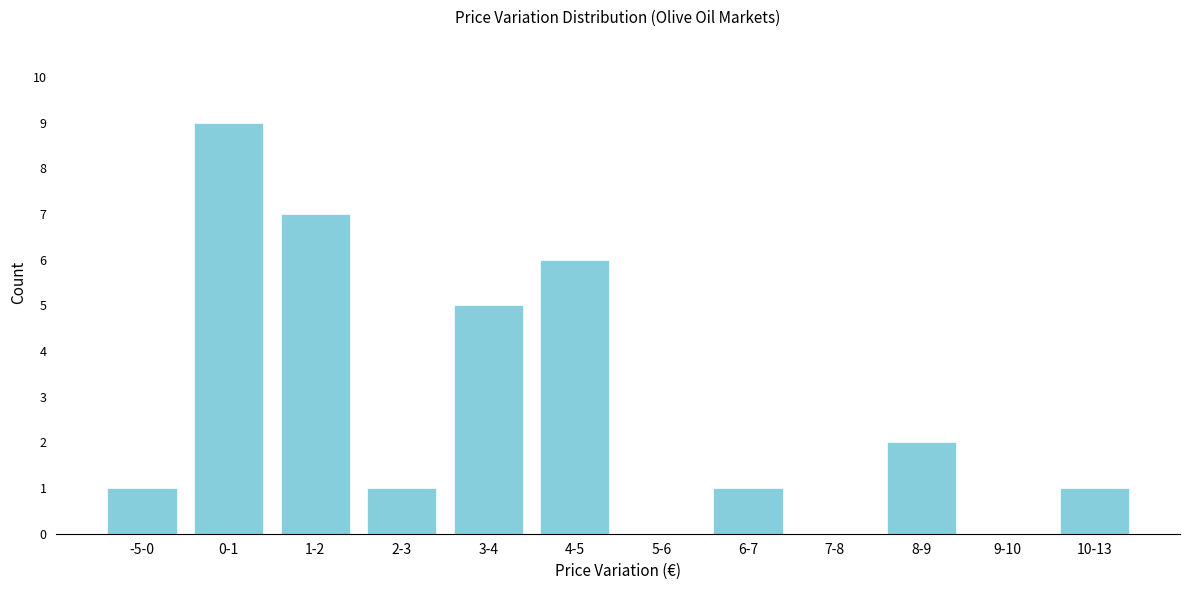

Reading left to right, extract all data points from this chart.

-5-0=1	0-1=9	1-2=7	2-3=1	3-4=5	4-5=6	5-6=0	6-7=1	7-8=0	8-9=2	9-10=0	10-13=1